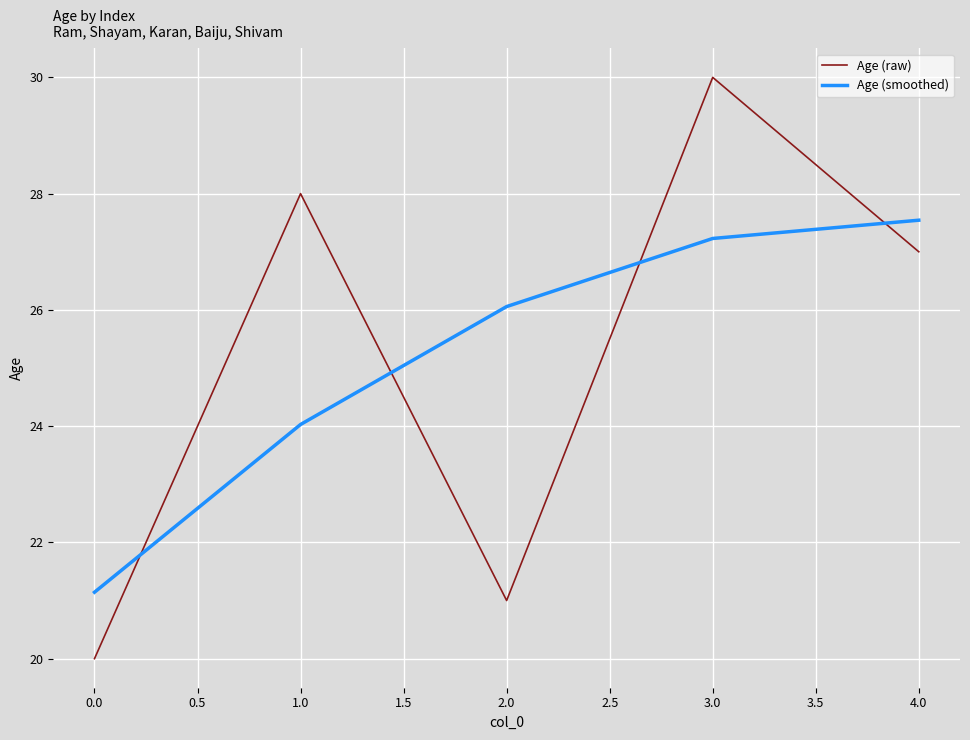

At which label is Age (raw) closest to 25?

4.0